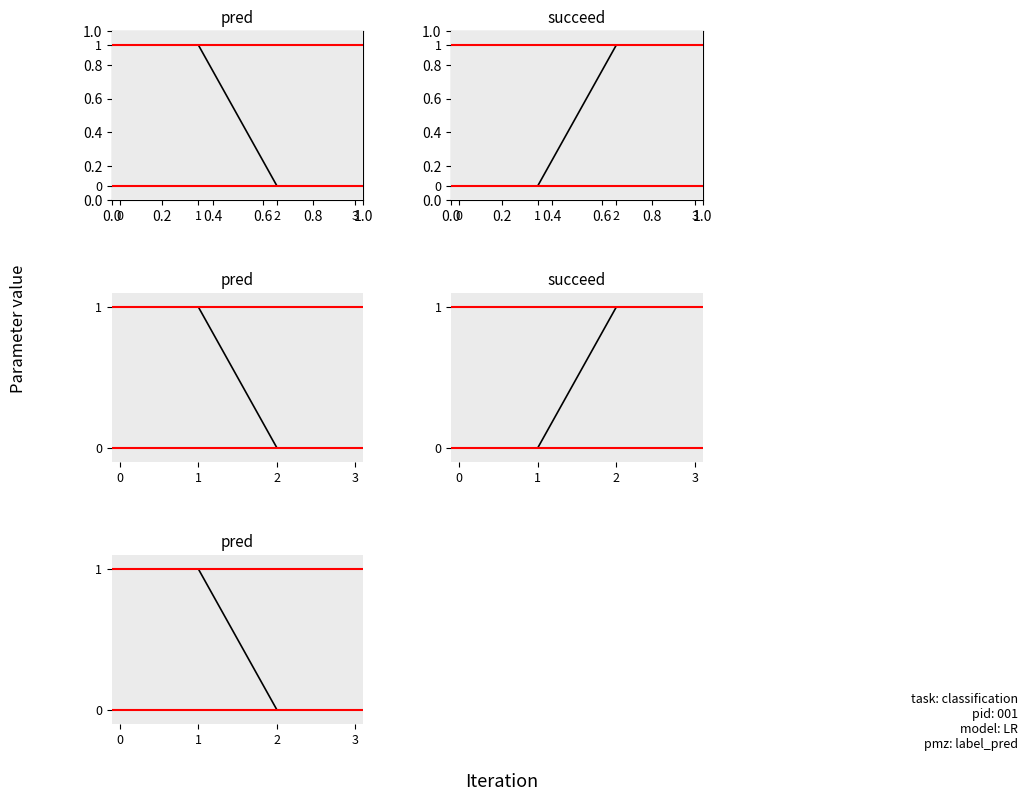

True or false: succeed and pred cross at least once.

True